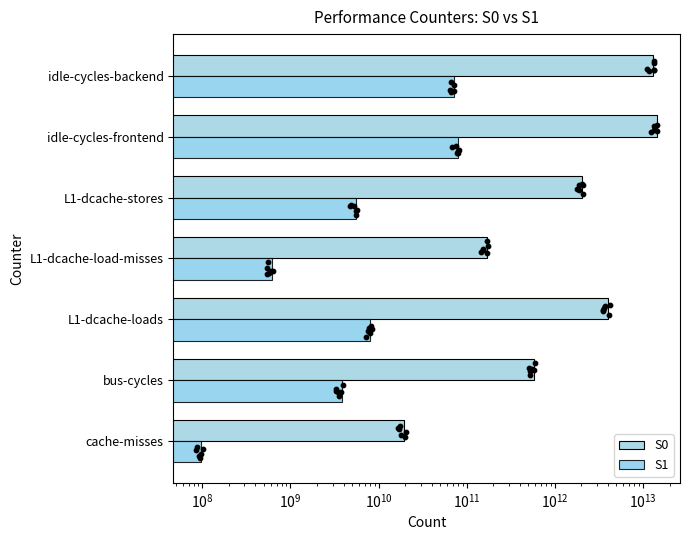

What are all the series names shown in the legend?

S0, S1